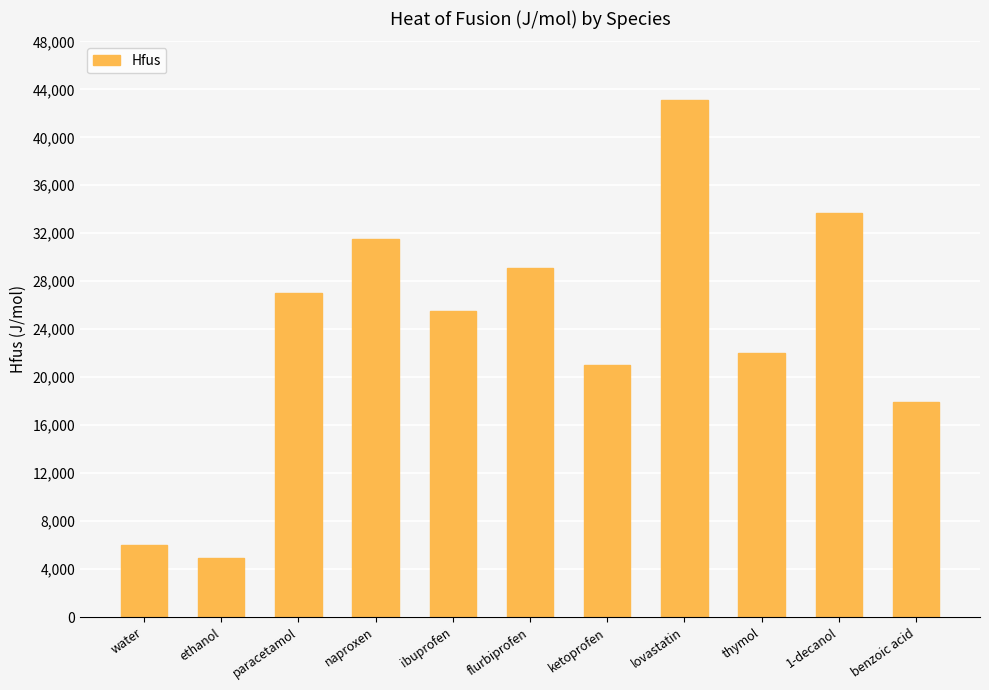

What is the label of the 9th bar from the right?

paracetamol